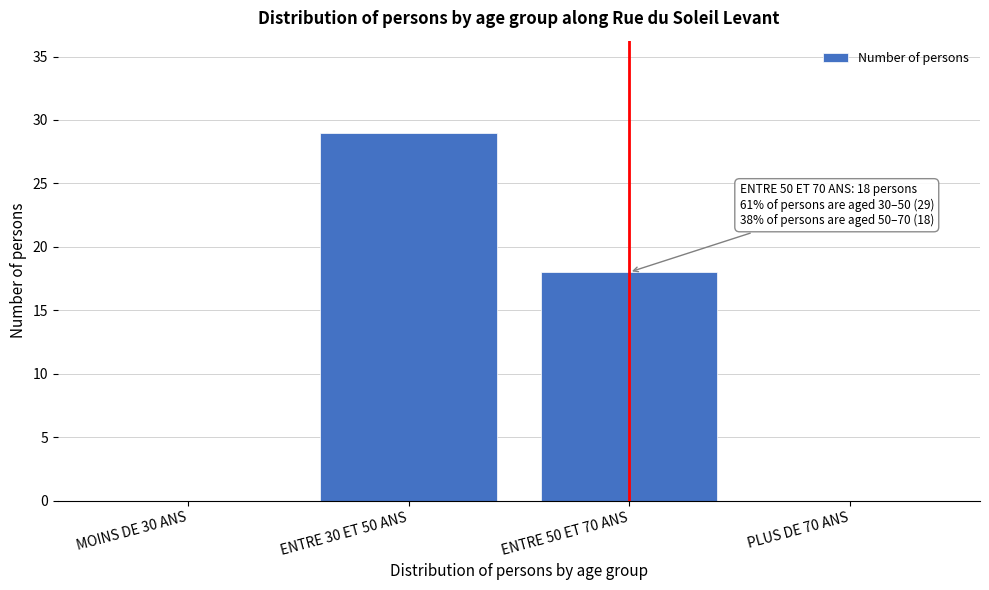

Reading left to right, extract all data points from this chart.

MOINS DE 30 ANS=0	ENTRE 30 ET 50 ANS=29	ENTRE 50 ET 70 ANS=18	PLUS DE 70 ANS=0